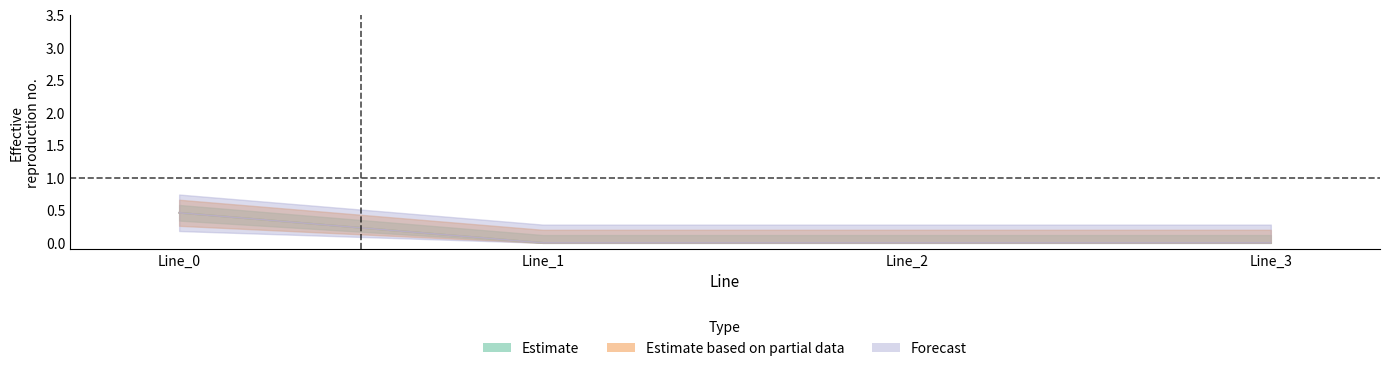

True or false: pf_ikss_c_from_ka has more than 2 points higher than both neighbors.

False